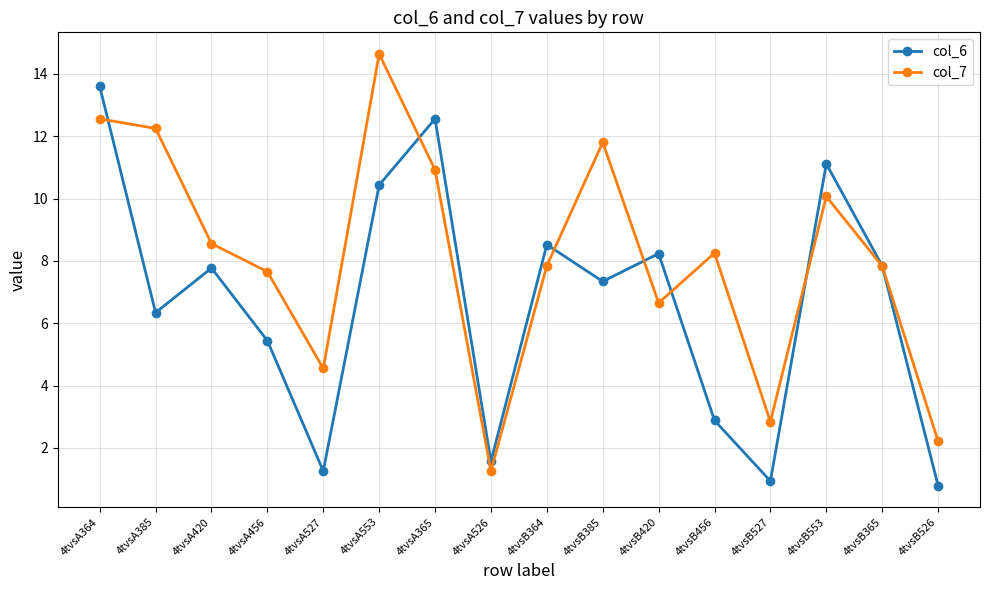

After their last crossing, which series has the higher values: col_6 or col_7?

col_7